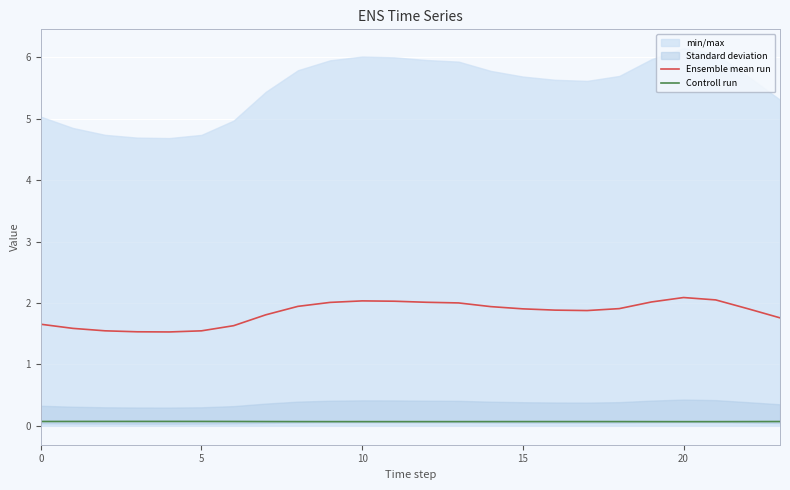

What is the label of the 18th point from the left?

17